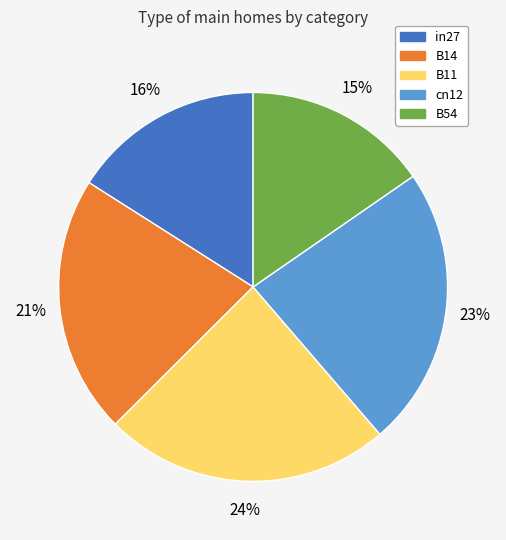

The in27 slice represents 16% of the pie. True or false?

True